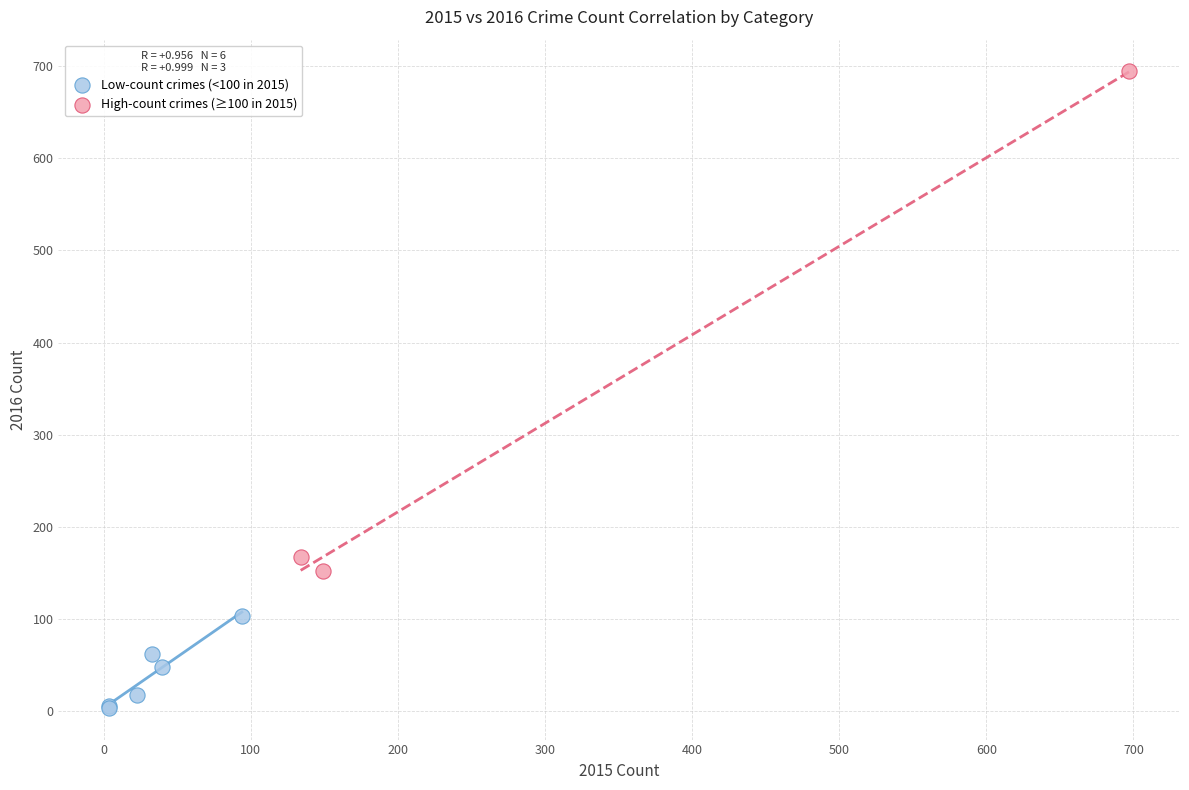

Which series contains the lowest Y value?

Low-count crimes (<100 in 2015)